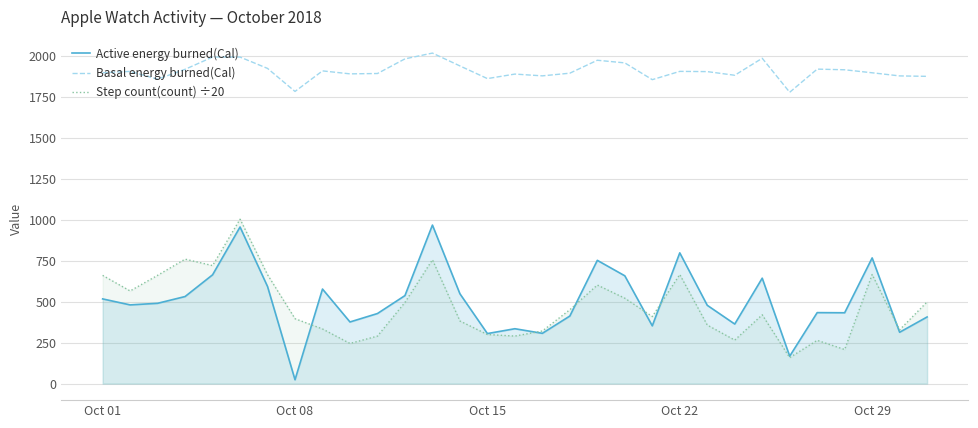

What is the greatest value displayed?

2017.2